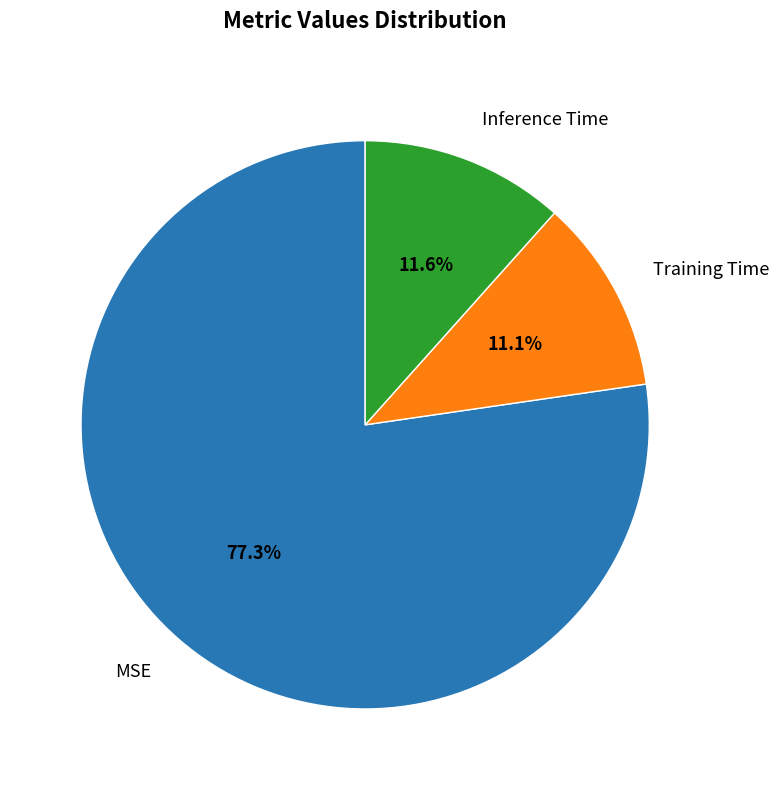

How many segments does this pie chart have?

3